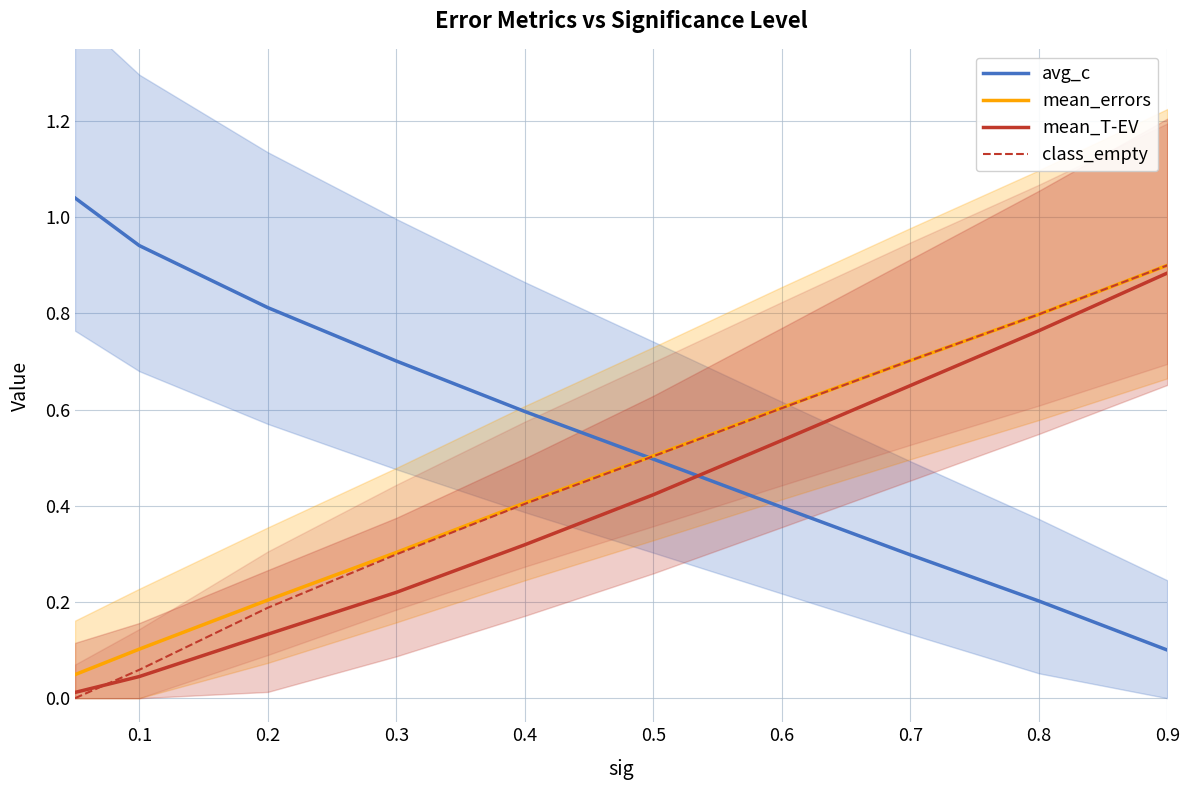

Is it true that class_empty equals 1.4 at 0.9?

False